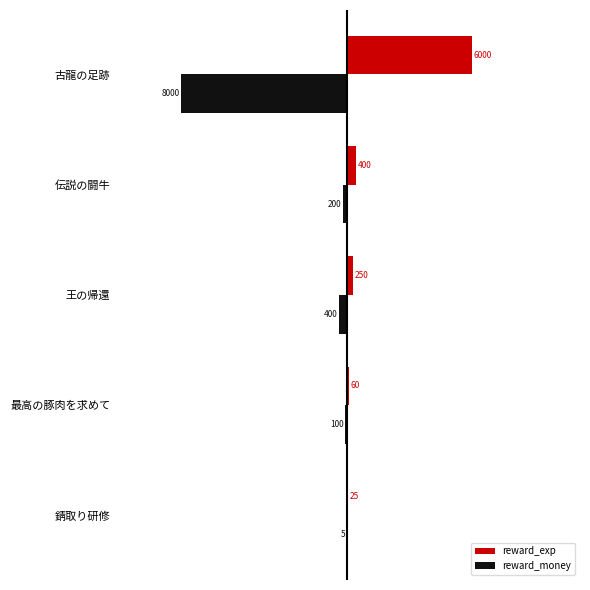

What is the sum of all reward_money values?

-8705